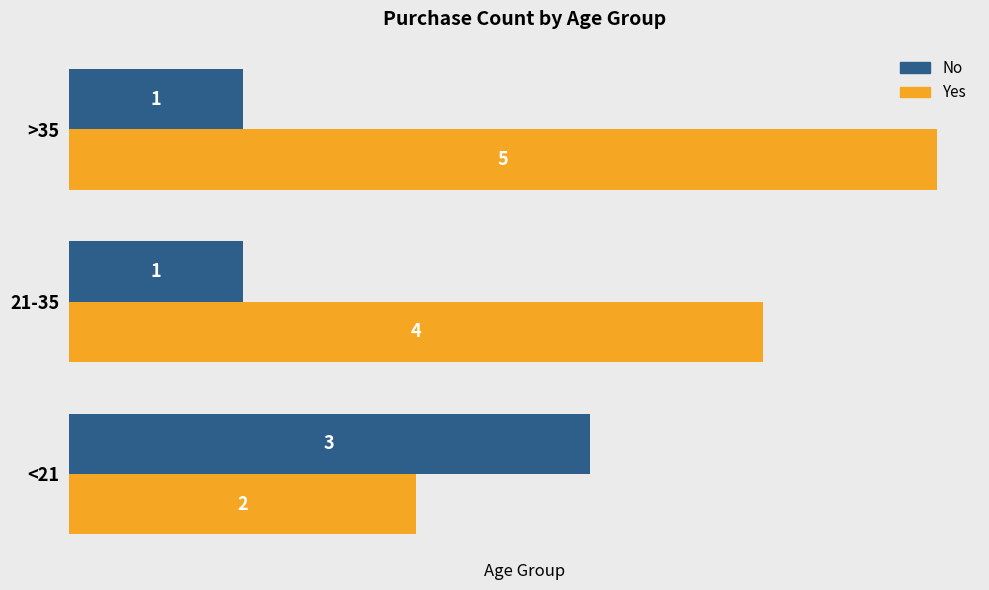

What is the sum of all Yes values?

11